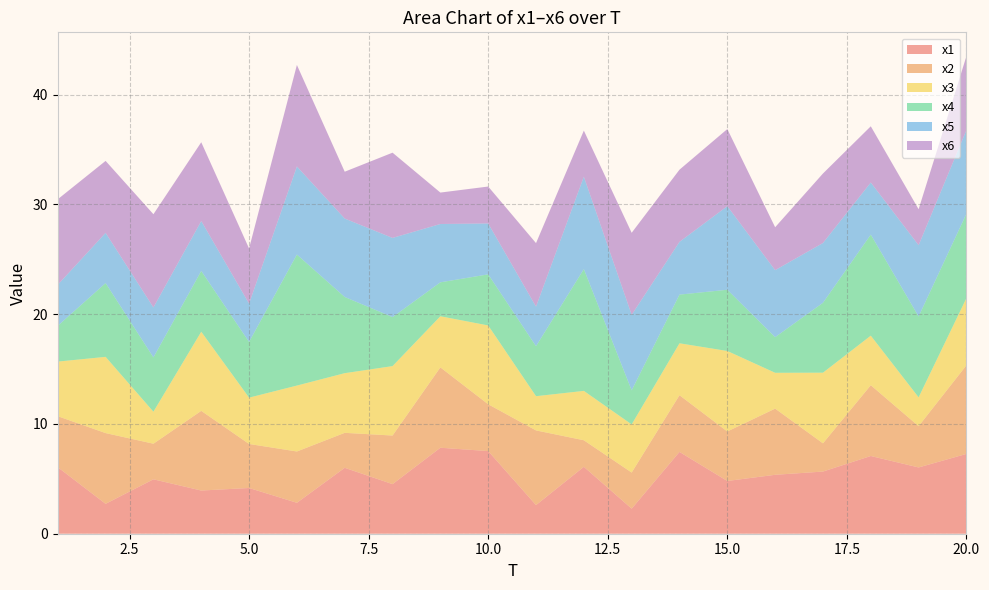

Reading right to left, list all the values displayed in this chart.

x1: 20=7.3	19=6.0	18=7.1	17=5.7	16=5.4	15=4.8	14=7.5	13=2.3	12=6.1	11=2.6	10=7.5	9=7.8	8=4.5	7=6.0	6=2.8	5=4.2	4=3.9	3=5.0	2=2.7	1=6.1
x2: 20=8.1	19=3.8	18=6.4	17=2.6	16=6.0	15=4.5	14=5.2	13=3.3	12=2.4	11=6.8	10=4.3	9=7.3	8=4.4	7=3.2	6=4.7	5=4.0	4=7.3	3=3.2	2=6.4	1=4.6
x3: 20=6.1	19=2.6	18=4.5	17=6.4	16=3.3	15=7.3	14=4.7	13=4.4	12=4.5	11=3.1	10=7.2	9=4.7	8=6.3	7=5.4	6=6.0	5=4.2	4=7.2	3=2.9	2=6.9	1=5.0
x4: 20=7.7	19=7.4	18=9.2	17=6.4	16=3.2	15=5.6	14=4.4	13=3.1	12=11.1	11=4.6	10=4.7	9=3.1	8=4.5	7=6.9	6=11.9	5=5.1	4=5.5	3=4.9	2=6.7	1=3.3
x5: 20=7.6	19=6.5	18=4.7	17=5.4	16=6.1	15=7.6	14=4.8	13=6.9	12=8.4	11=3.6	10=4.6	9=5.3	8=7.2	7=7.1	6=8.0	5=3.5	4=4.5	3=4.6	2=4.6	1=3.7
x6: 20=6.7	19=3.3	18=5.1	17=6.3	16=3.9	15=7.0	14=6.6	13=7.5	12=4.2	11=5.8	10=3.4	9=2.9	8=7.8	7=4.3	6=9.2	5=5.0	4=7.2	3=8.5	2=6.6	1=7.8